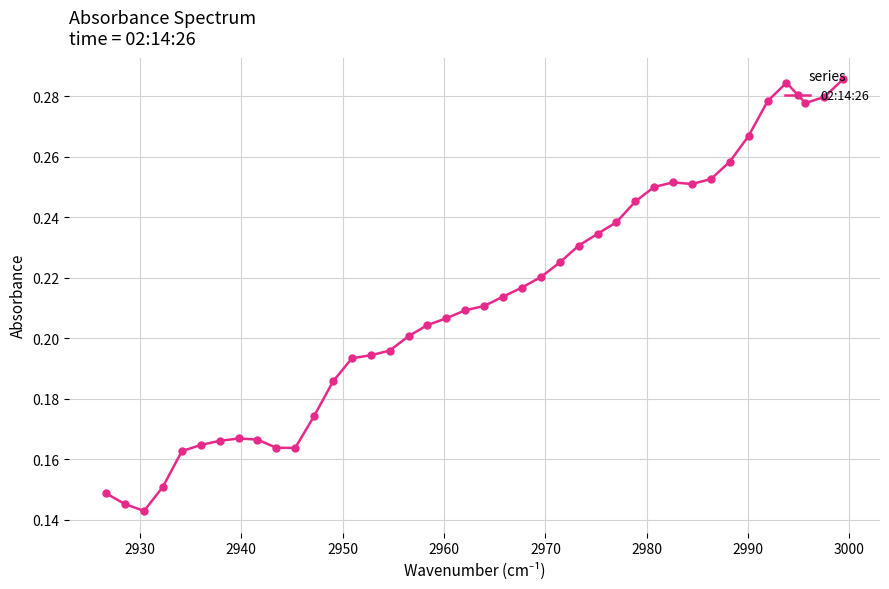

How many values are between 0 and 1?

40